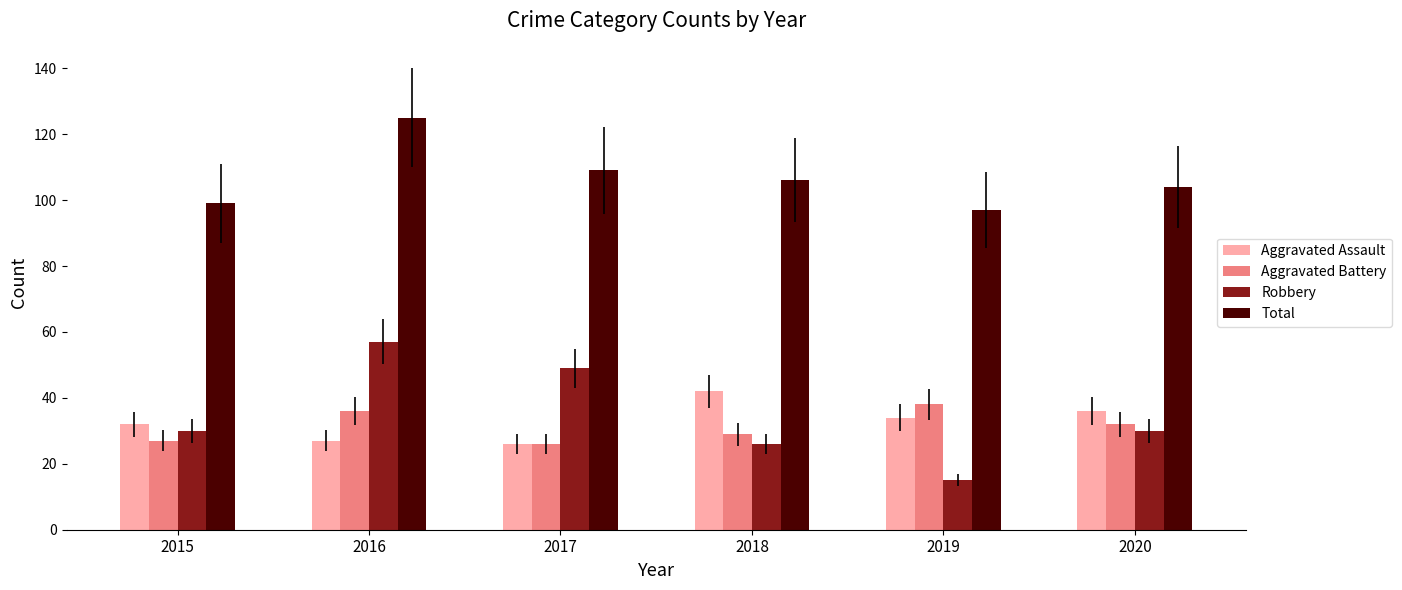

Count the number of categories in the chart.

6